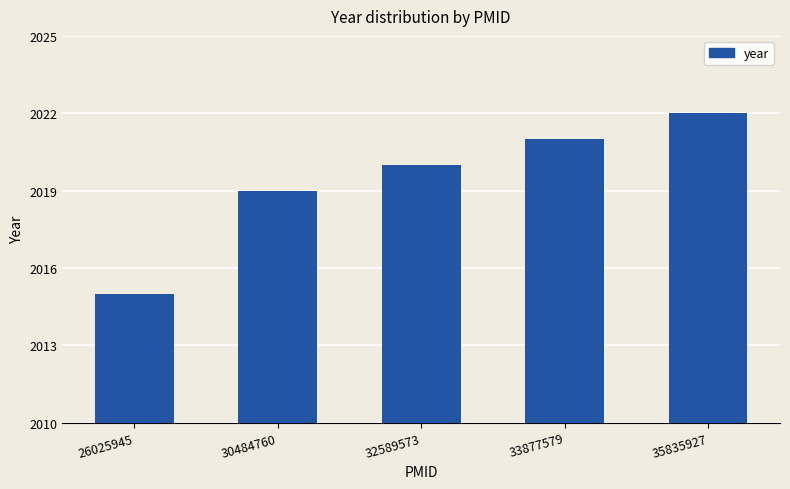

What is the difference between the maximum and minimum values?

7